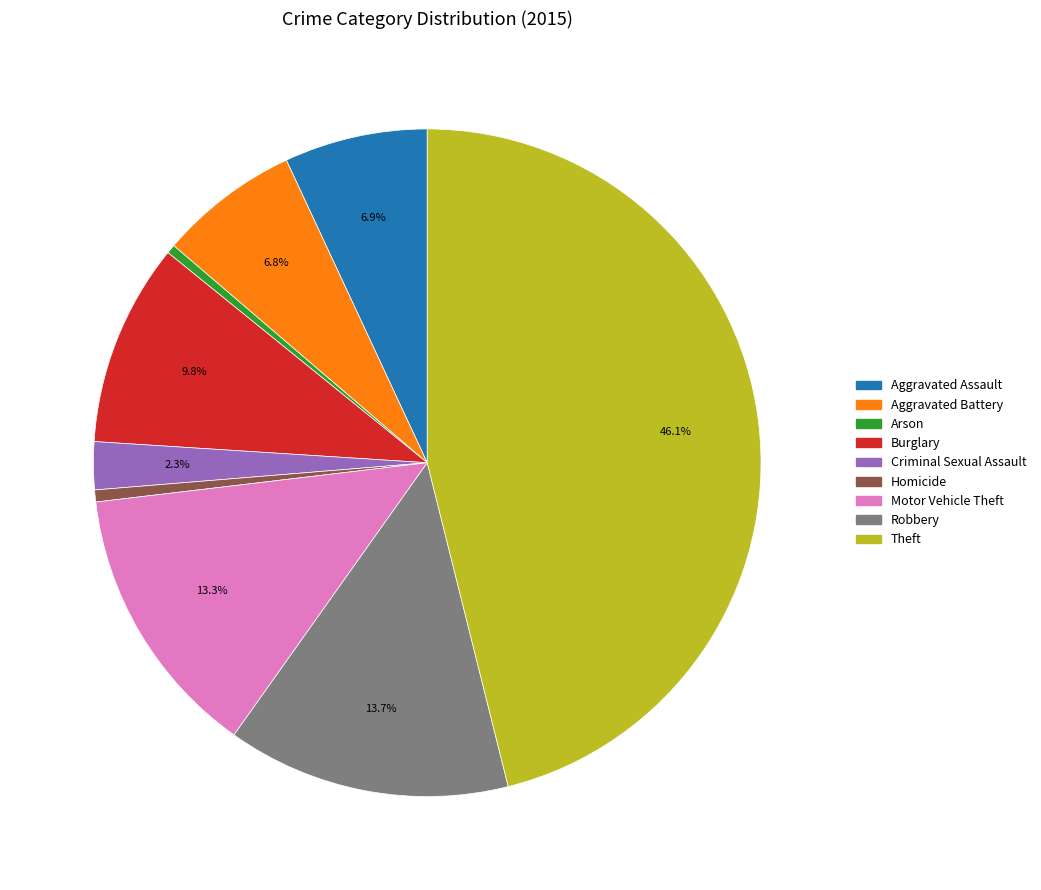

The Motor Vehicle Theft slice represents 2% of the pie. True or false?

False